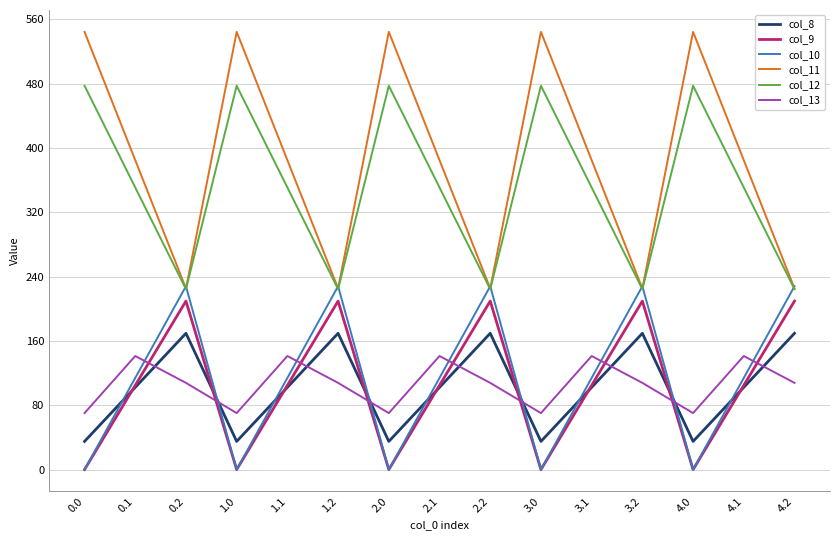

Reading left to right, what are all the values shown in this chart?

col_8: 0.0=35.0	0.1=102.3	0.2=169.5	1.0=35.0	1.1=102.3	1.2=169.5	2.0=35.0	2.1=102.3	2.2=169.5	3.0=35.0	3.1=102.3	3.2=169.5	4.0=35.0	4.1=102.3	4.2=169.5
col_9: 0.0=0.0	0.1=104.8	0.2=209.6	1.0=0.0	1.1=104.8	1.2=209.6	2.0=0.0	2.1=104.8	2.2=209.6	3.0=0.0	3.1=104.8	3.2=209.6	4.0=0.0	4.1=104.8	4.2=209.6
col_10: 0.0=0.0	0.1=114.0	0.2=228.0	1.0=0.0	1.1=114.0	1.2=228.0	2.0=0.0	2.1=114.0	2.2=228.0	3.0=0.0	3.1=114.0	3.2=228.0	4.0=0.0	4.1=114.0	4.2=228.0
col_11: 0.0=544.3	0.1=384.7	0.2=225.2	1.0=544.3	1.1=384.7	1.2=225.2	2.0=544.3	2.1=384.7	2.2=225.2	3.0=544.3	3.1=384.7	3.2=225.2	4.0=544.3	4.1=384.7	4.2=225.2
col_12: 0.0=477.2	0.1=350.8	0.2=224.3	1.0=477.2	1.1=350.8	1.2=224.3	2.0=477.2	2.1=350.8	2.2=224.3	3.0=477.2	3.1=350.8	3.2=224.3	4.0=477.2	4.1=350.8	4.2=224.3
col_13: 0.0=70.2	0.1=141.2	0.2=107.8	1.0=70.2	1.1=141.2	1.2=107.8	2.0=70.2	2.1=141.2	2.2=107.8	3.0=70.2	3.1=141.2	3.2=107.8	4.0=70.2	4.1=141.2	4.2=107.8